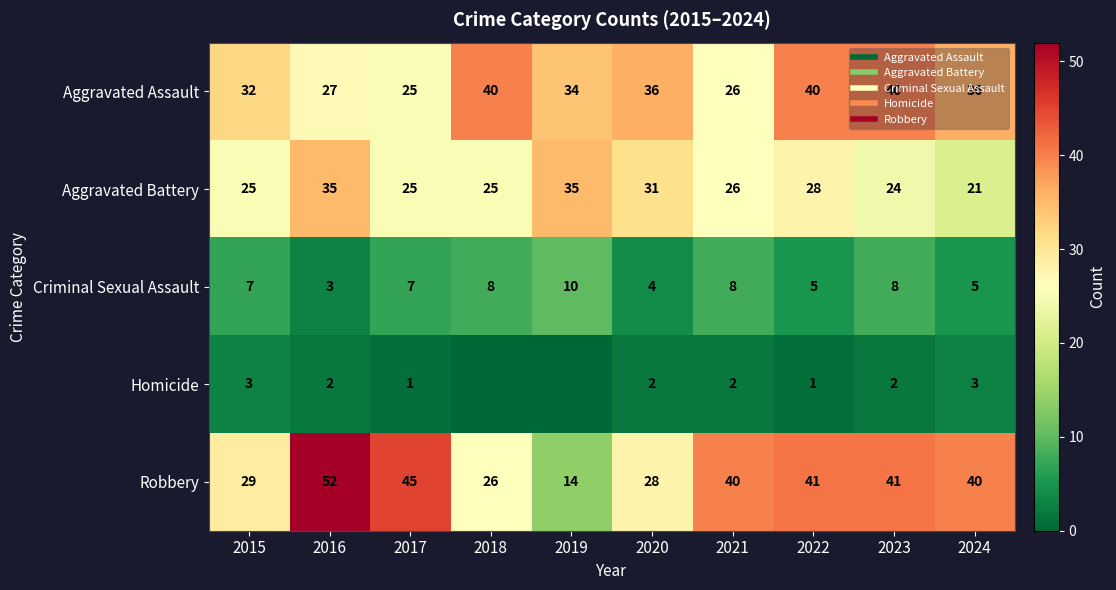

What value does the Aggravated Battery series have at 2020?

31